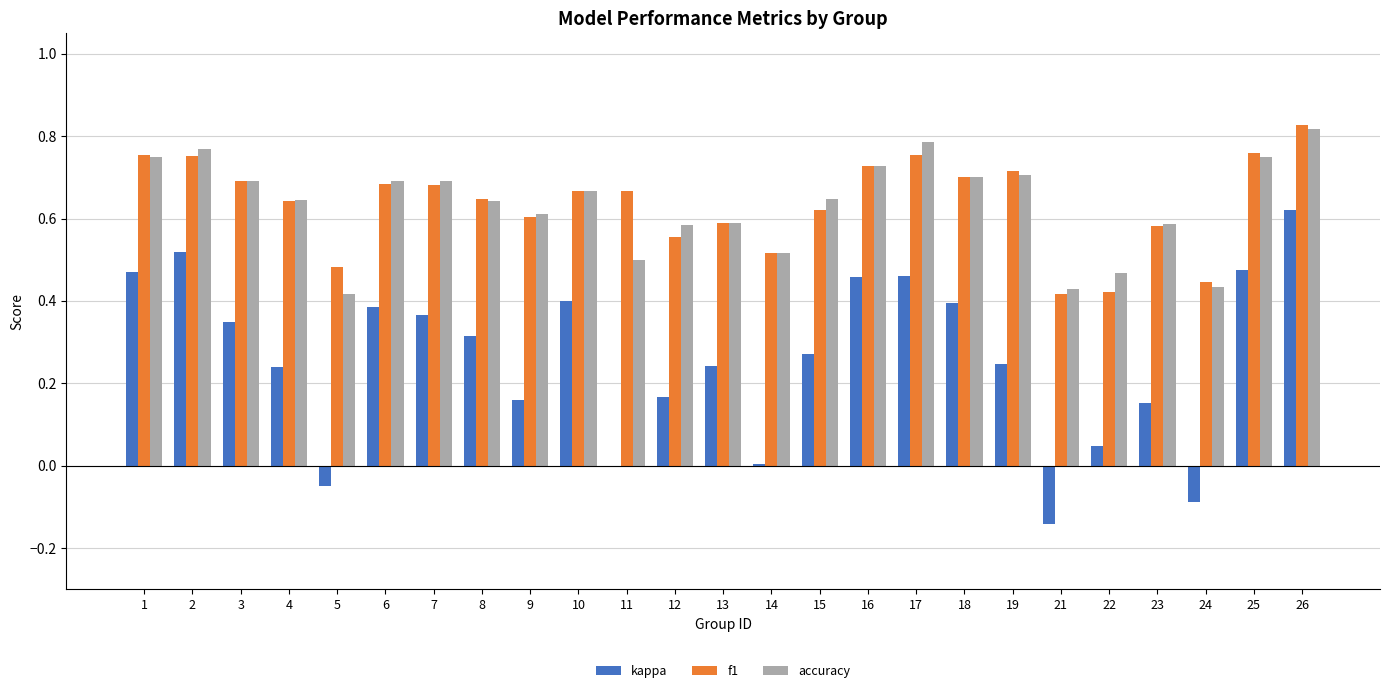

Which category has the highest value across all series?

26